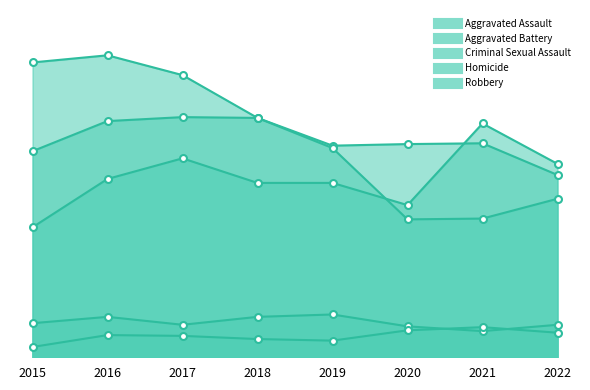

What is the difference between the maximum and minimum values in the Aggravated Battery series?

73